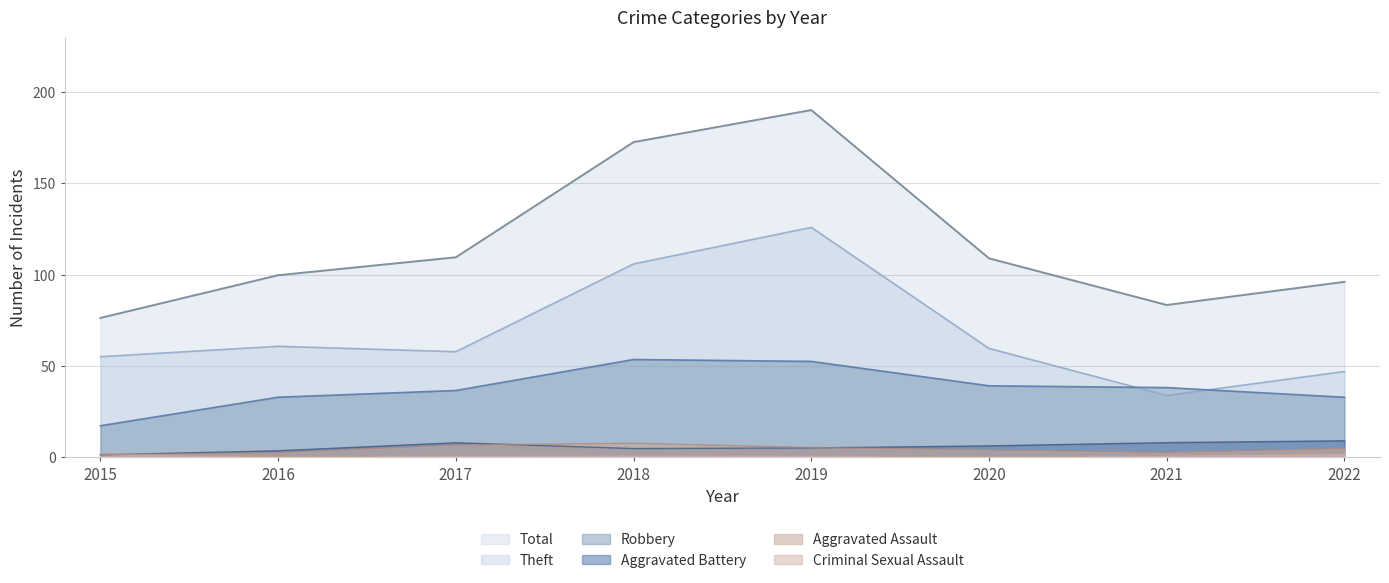

Does the chart have visible grid lines?

Yes